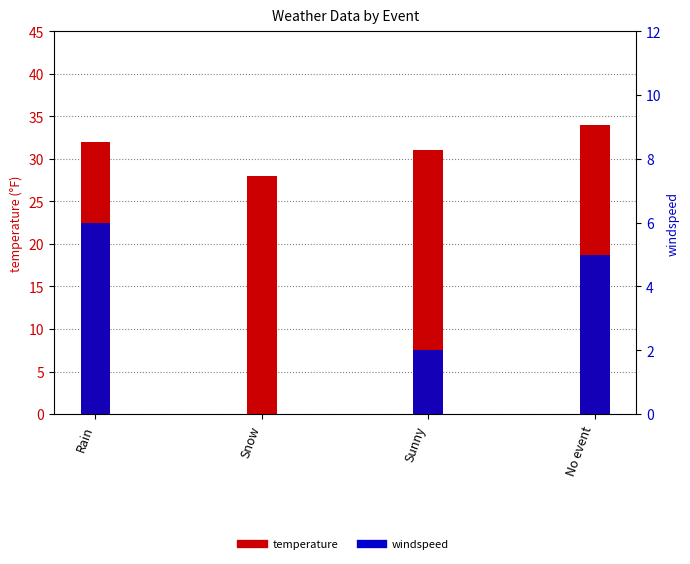

Where is temperature nearest to the value 31?

Sunny